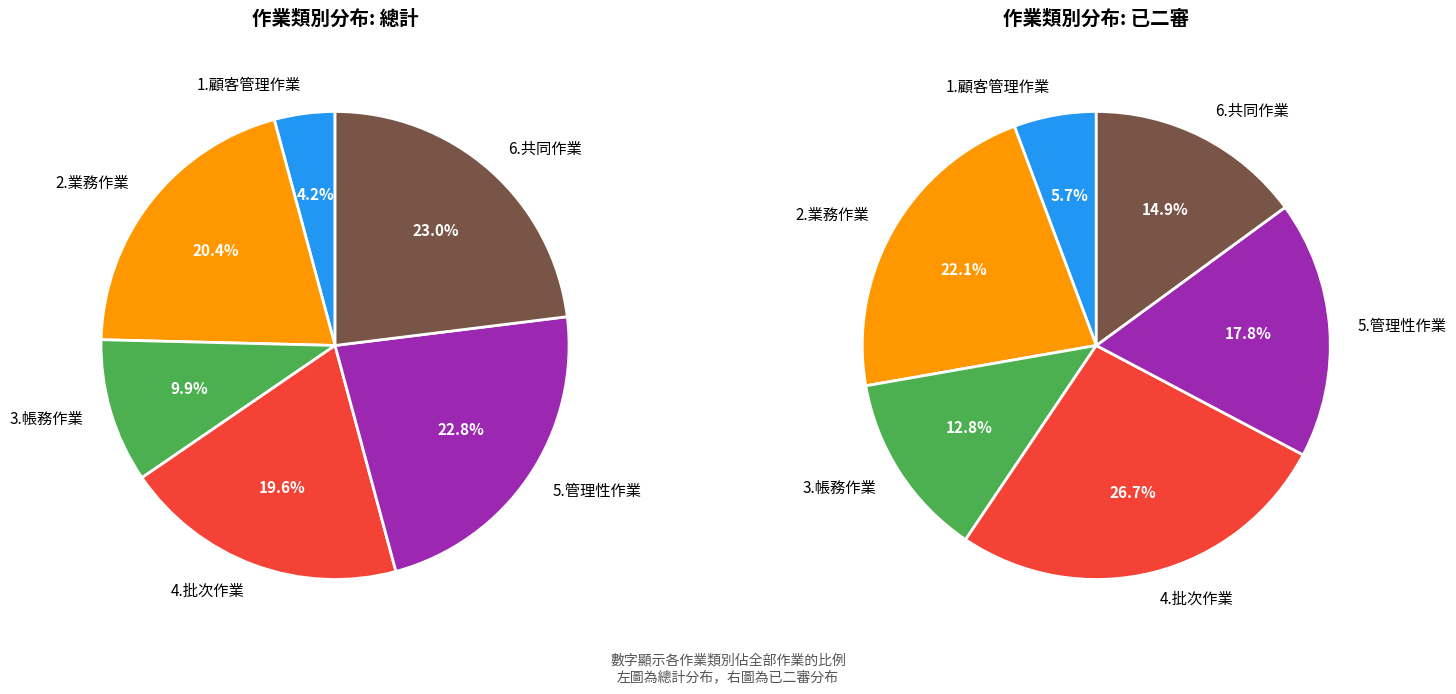

Rank the categories by value from highest to lowest.

6.共同作業, 5.管理性作業, 2.業務作業, 4.批次作業, 3.帳務作業, 1.顧客管理作業